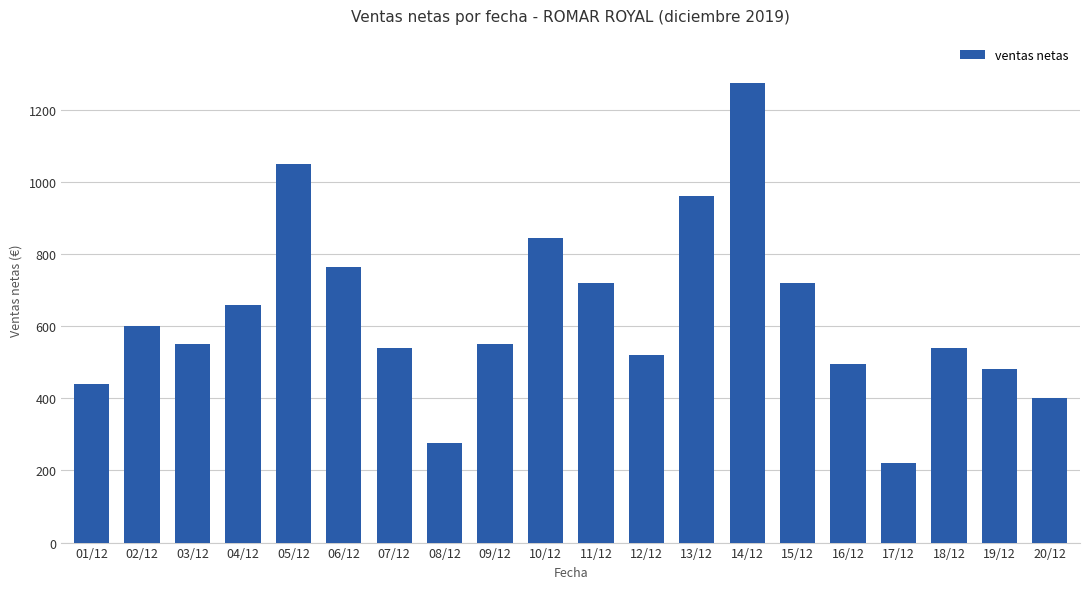

What is the maximum value shown in the chart?

1275